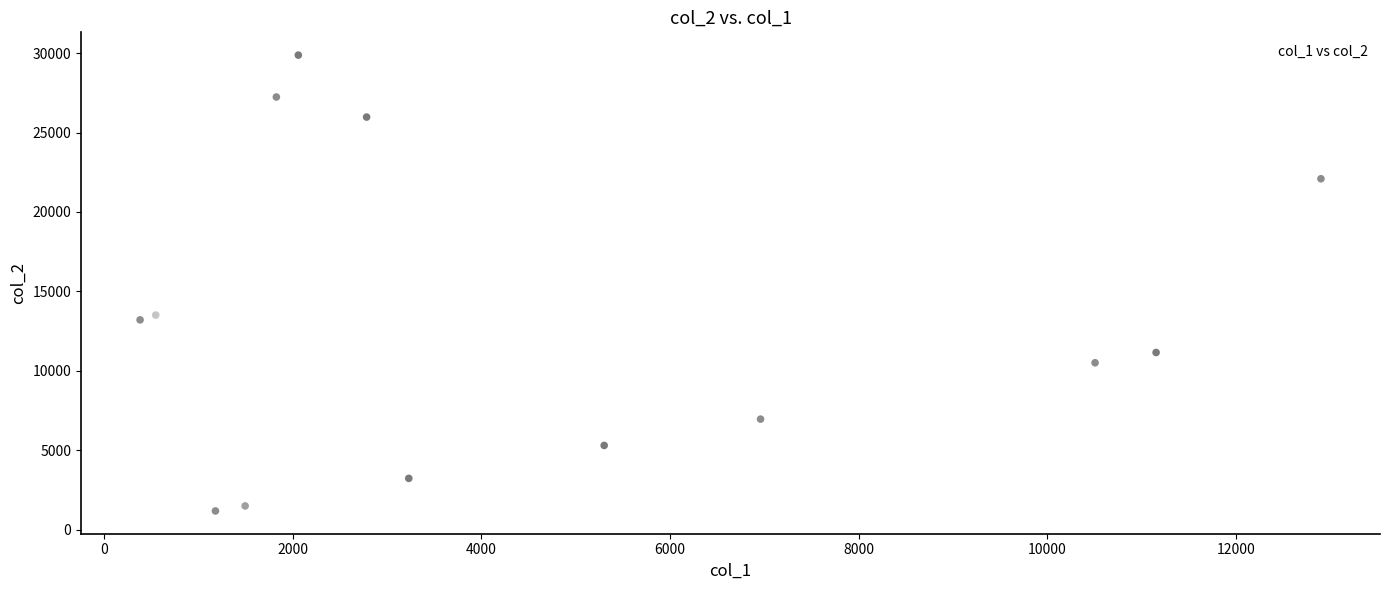

What is the range of Y values (max minus min)?

28694